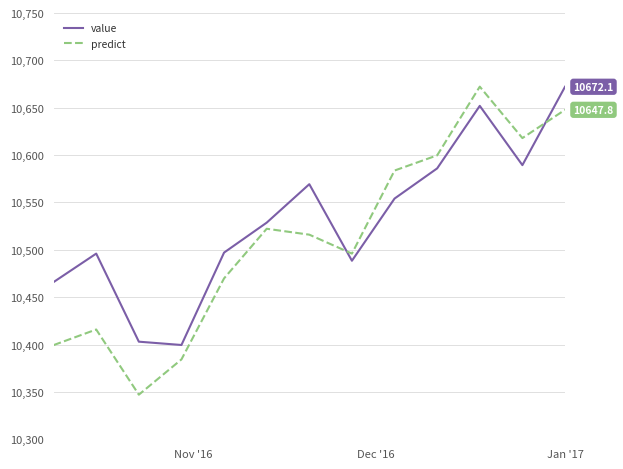

What is the average value of the predict series?

10513.2